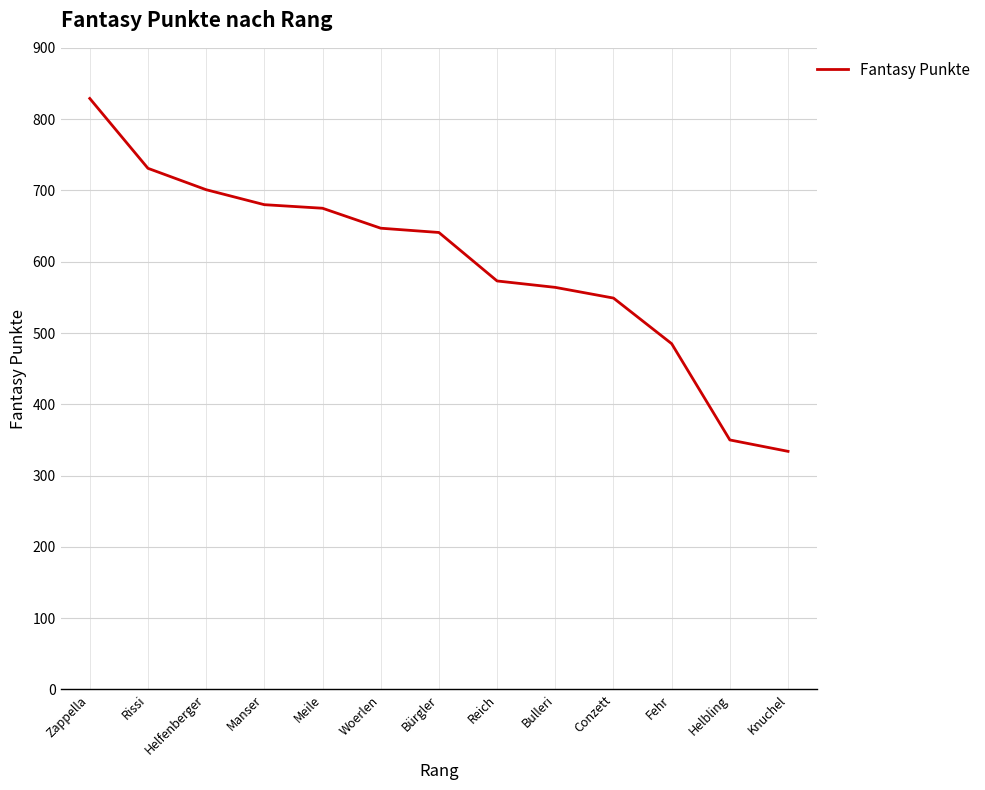

Approximately how many times larger is the value at Bulleri compared to Reich?

1.0